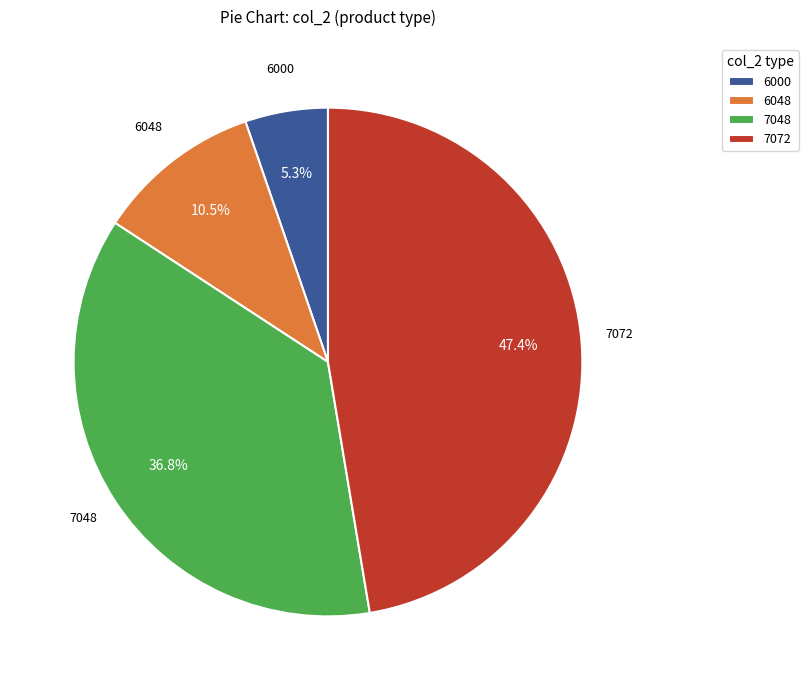

Rank the categories by value from lowest to highest.

6000, 6048, 7048, 7072